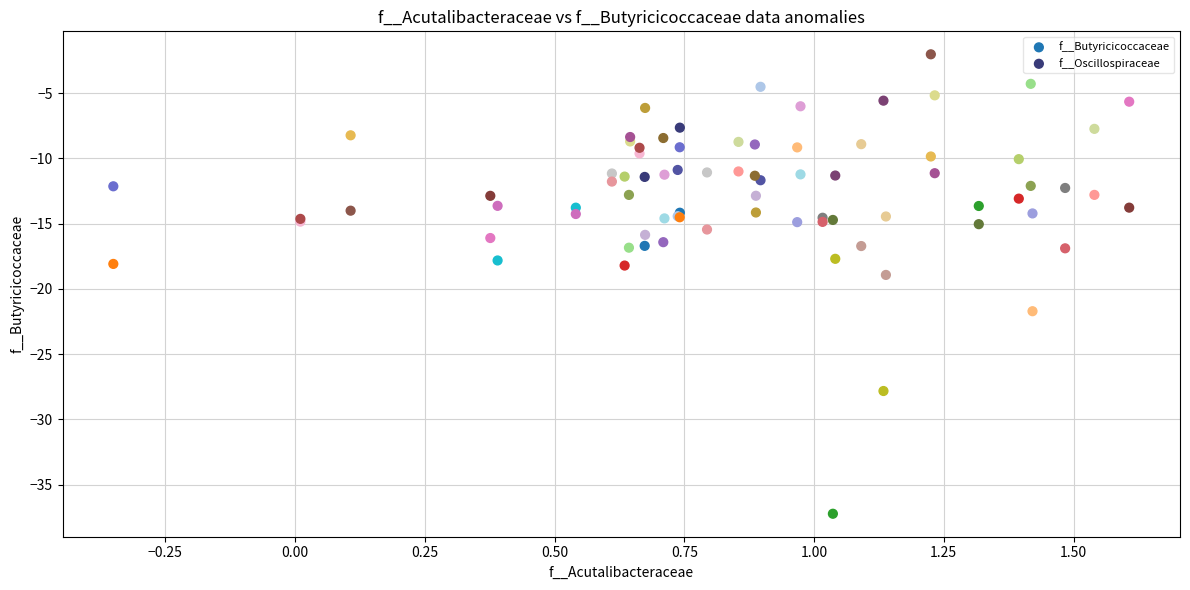

Which series has the largest Y range (max minus min)?

f__Butyricicoccaceae